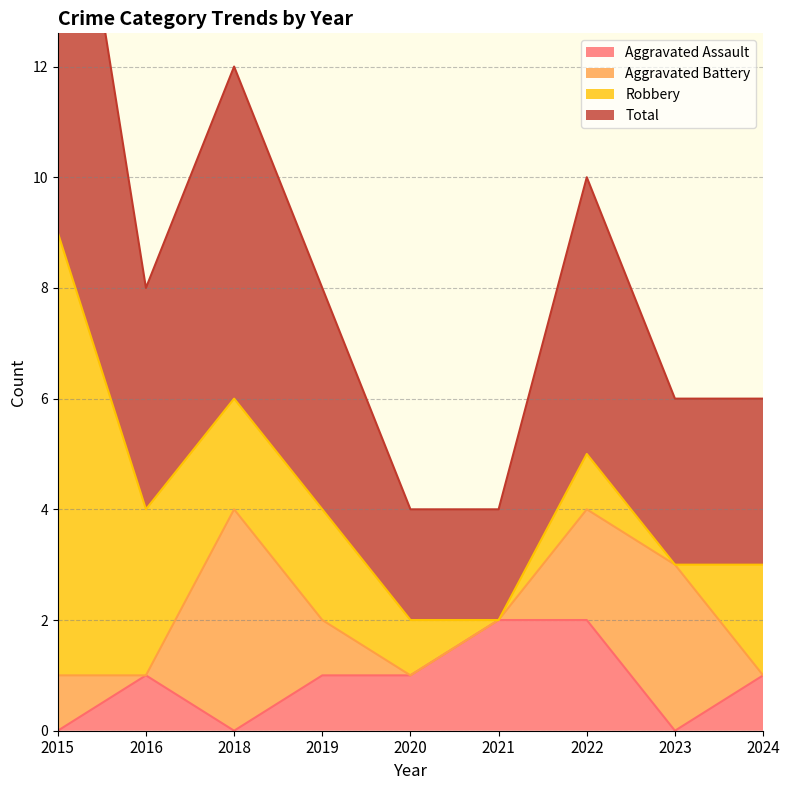

What is the spread (max minus min) of values at 2018?

6